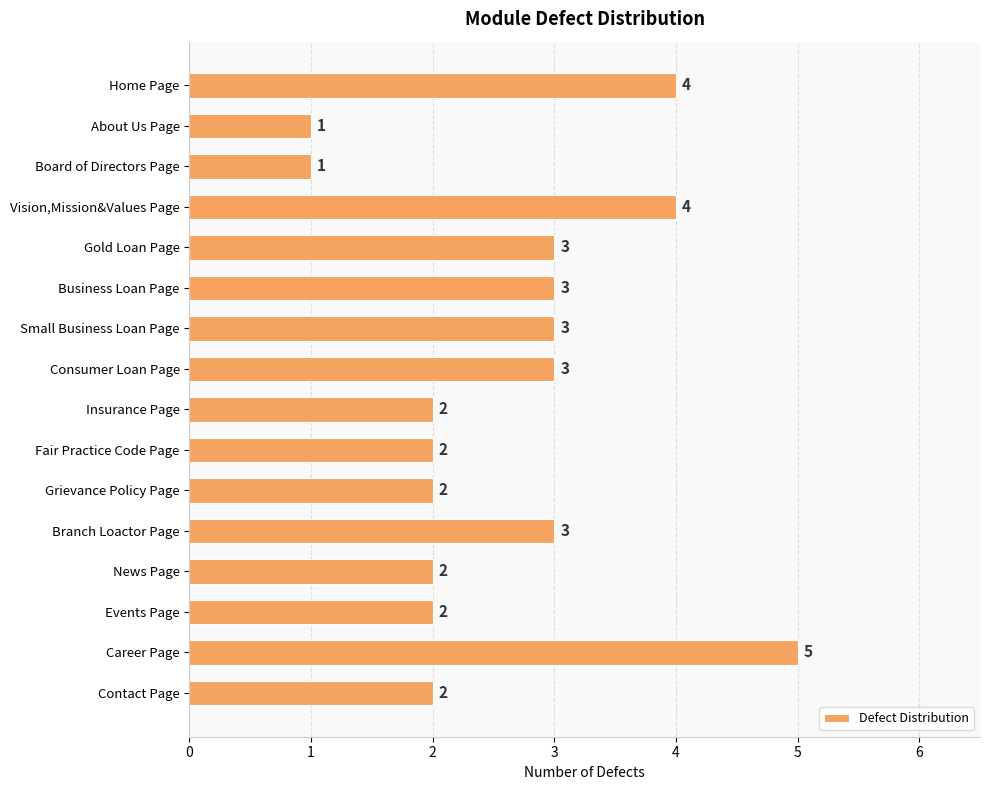

What is the change in value from About Us Page to Vision,Mission&Values Page?

+3